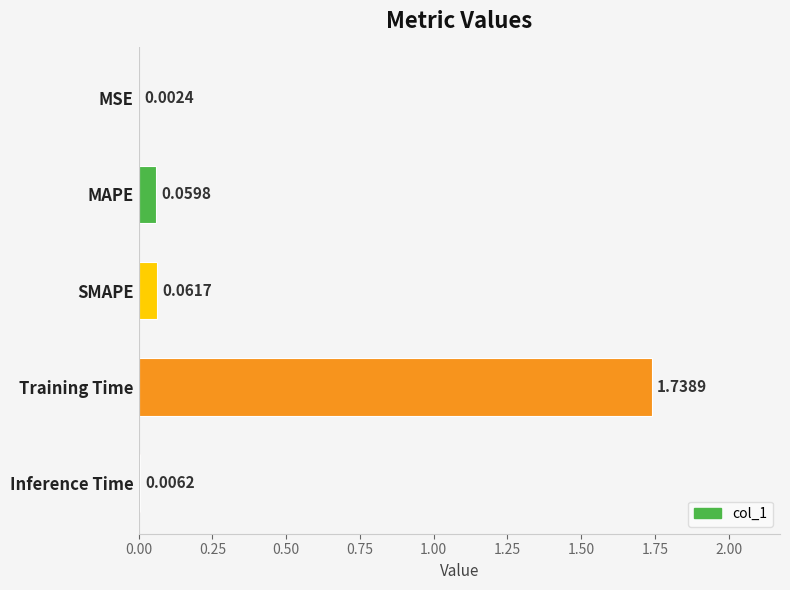

Which has a higher value, MAPE or SMAPE?

SMAPE